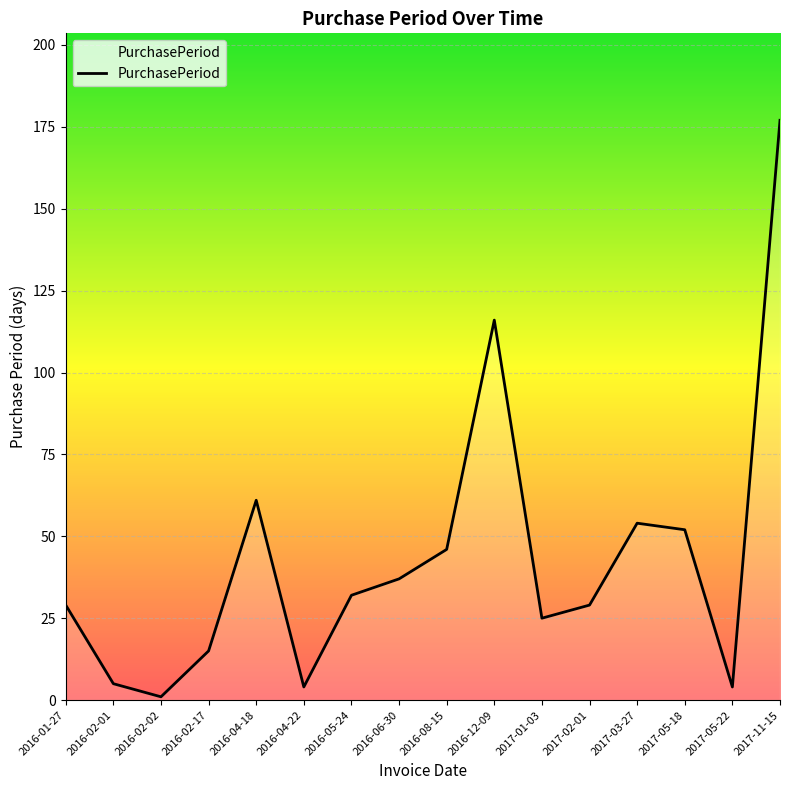

What is the change in value from 2016-04-18 to 2016-05-24?

-29